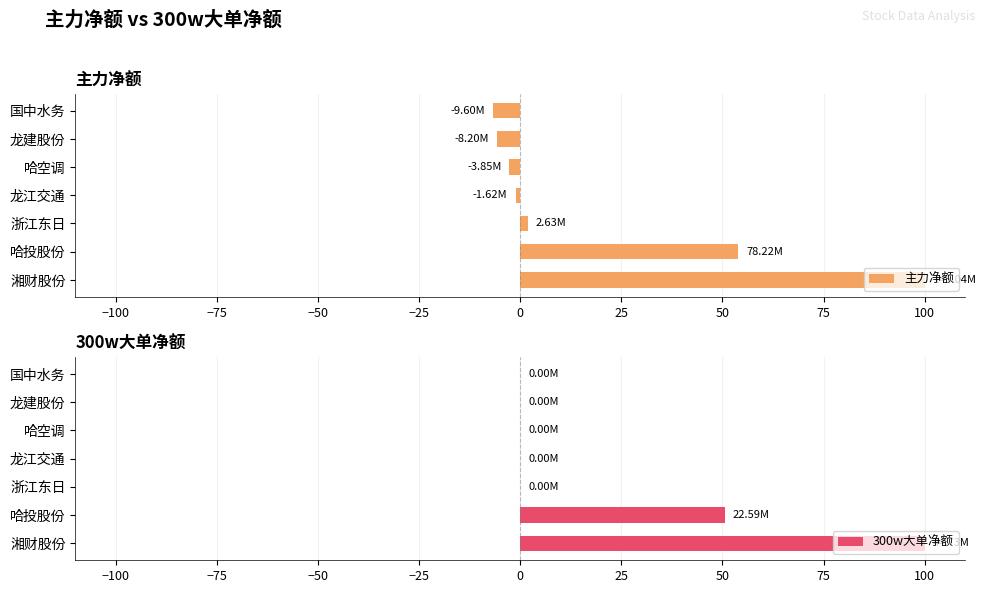

Which series has the largest range (max minus min)?

主力净额